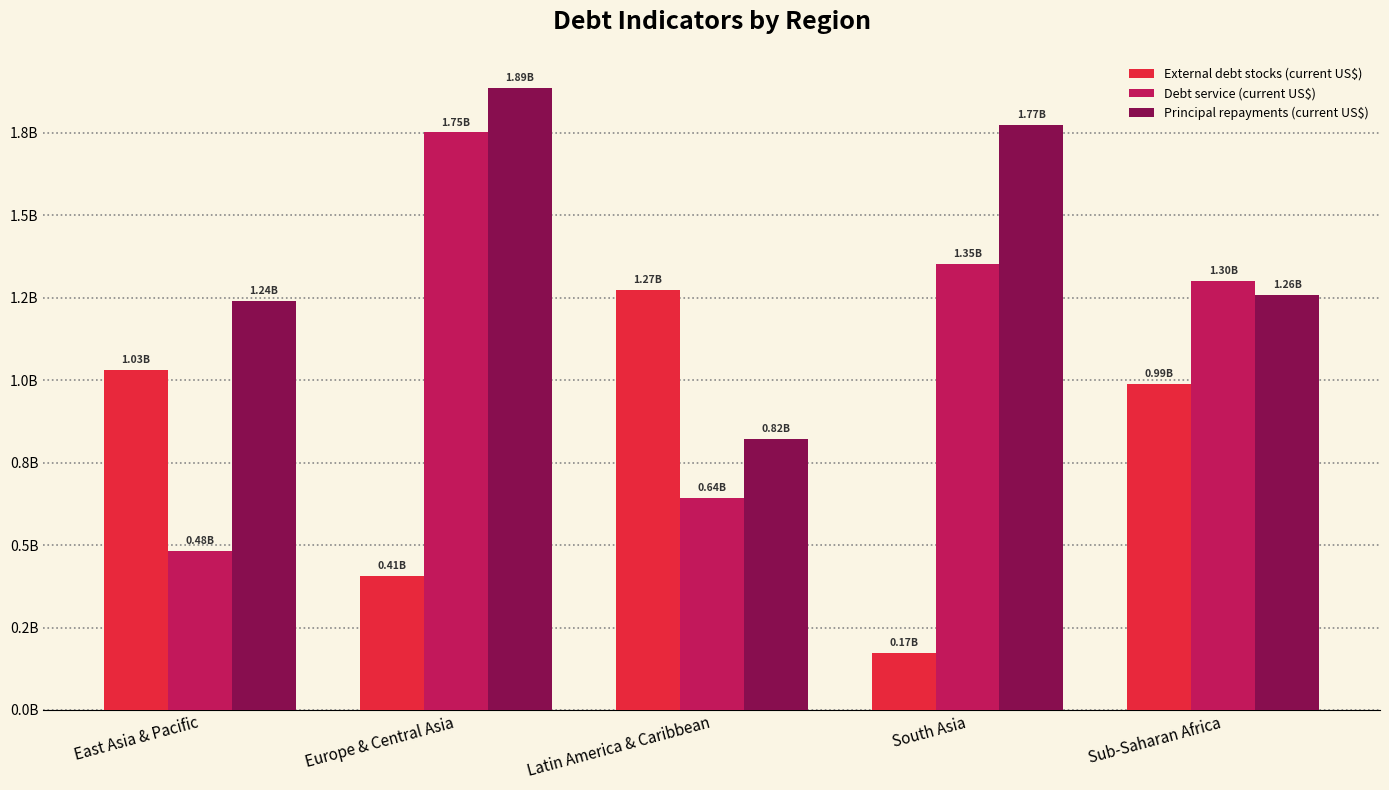

What is the spread (max minus min) of values at Europe & Central Asia?

1481588436.0